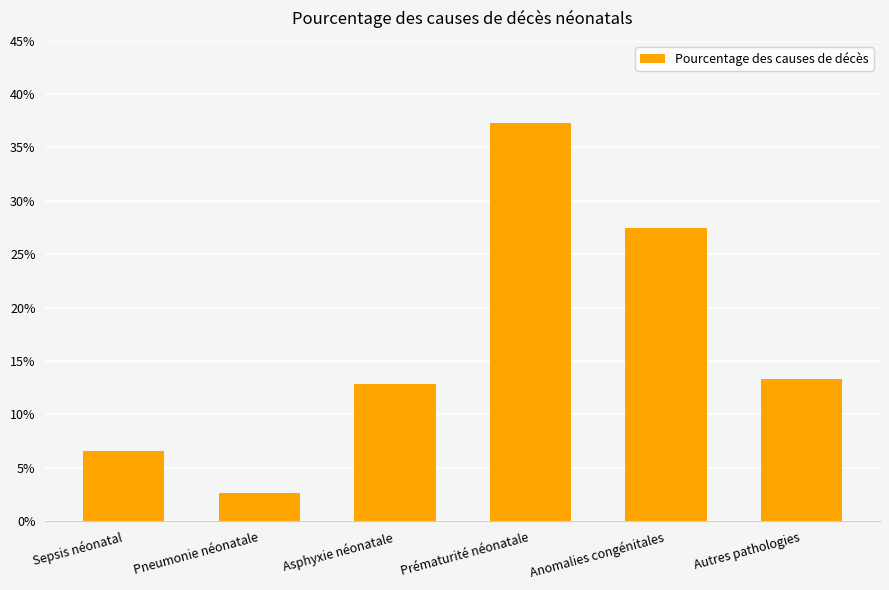

What position from the right is Anomalies congénitales?

2